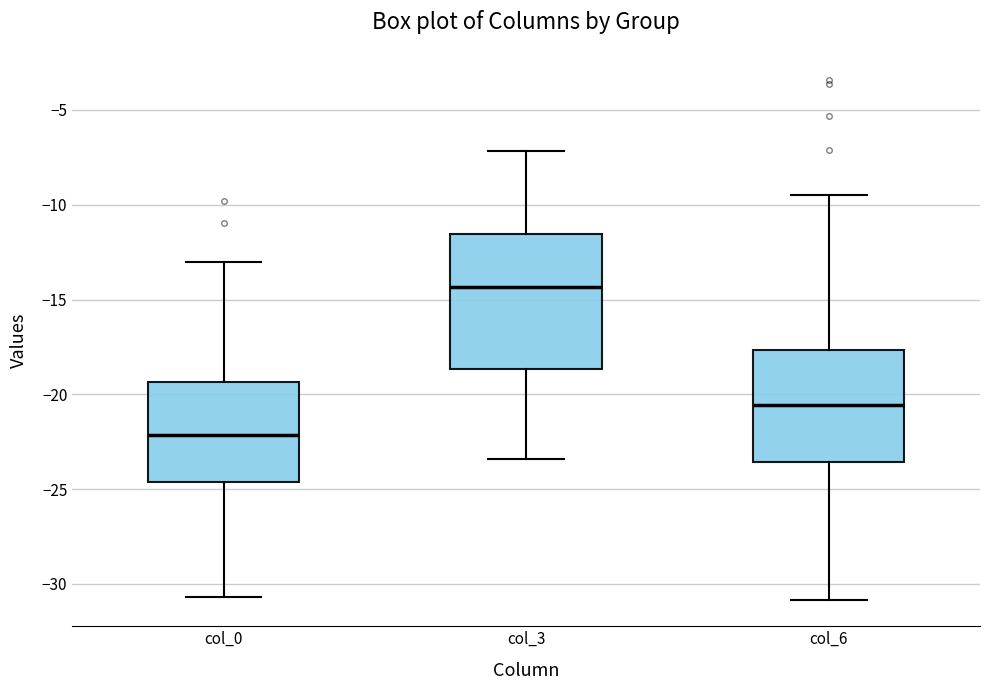

Which box's median line is the highest?

col_3